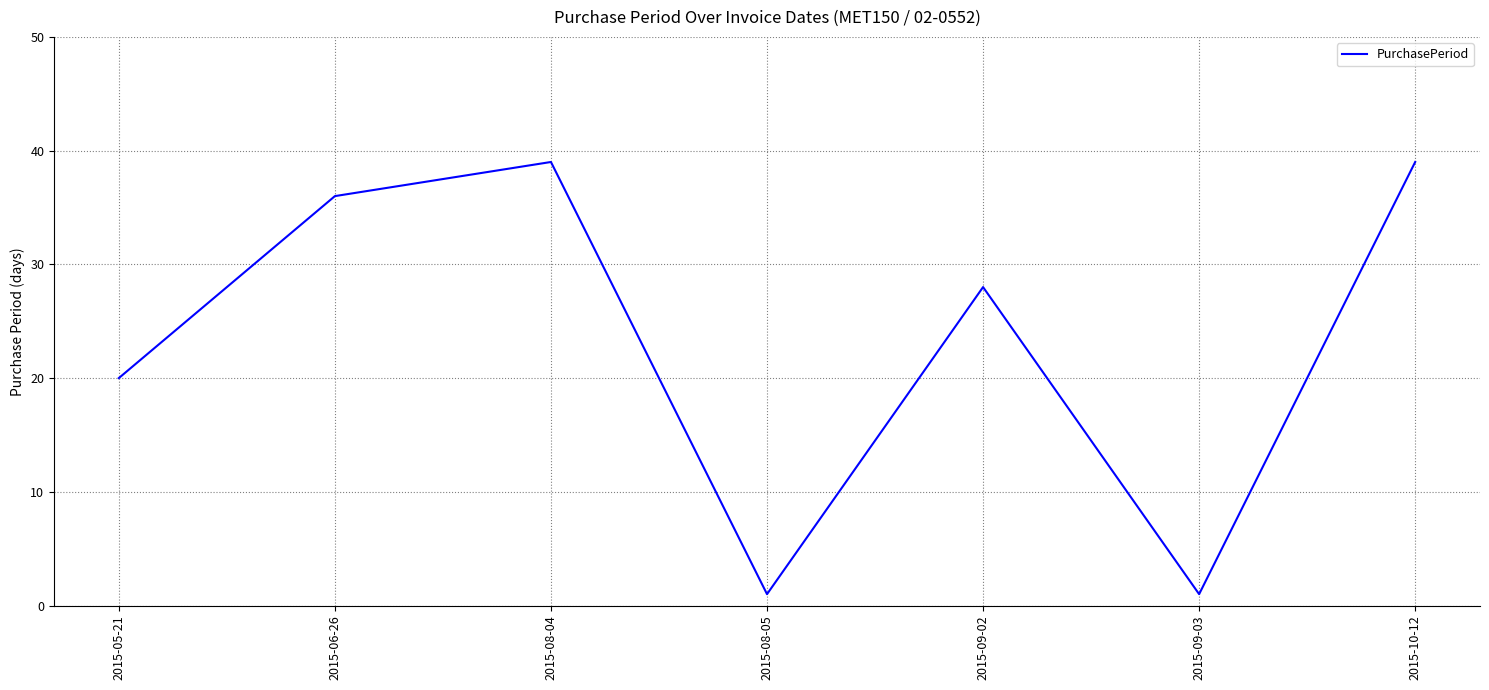

How many lines are shown in the chart?

1